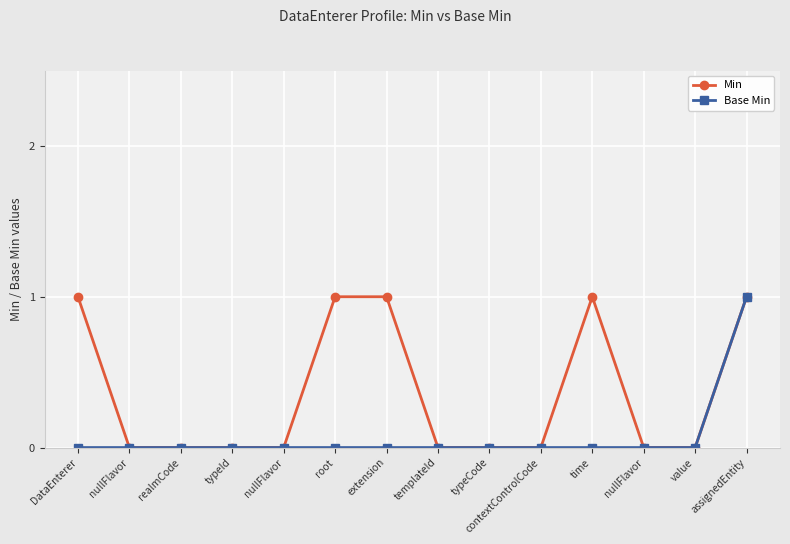

How many categories are shown in the chart?

14